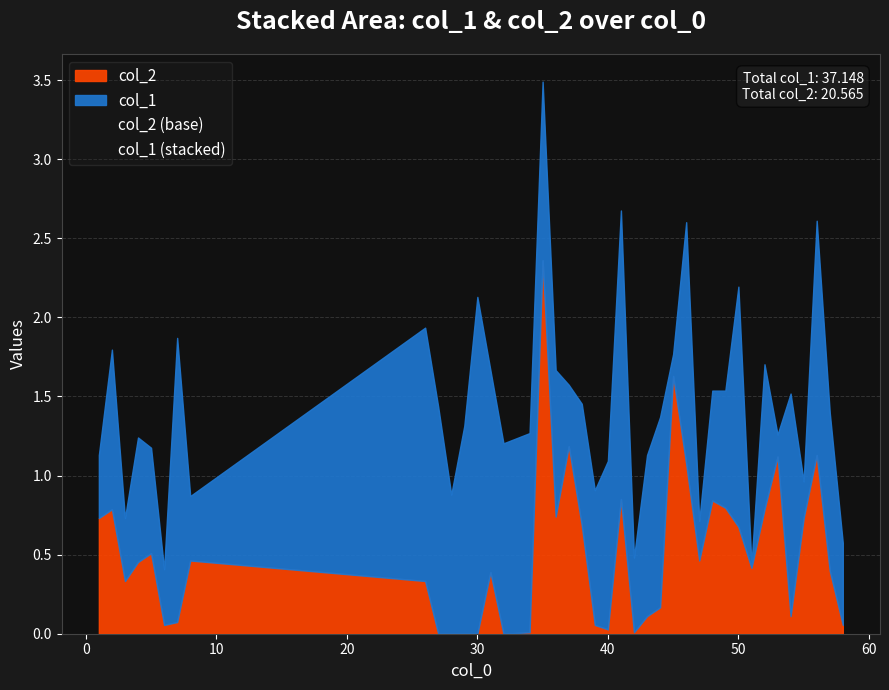

List the series in order of their overall mean, lowest first.

col_2, col_1